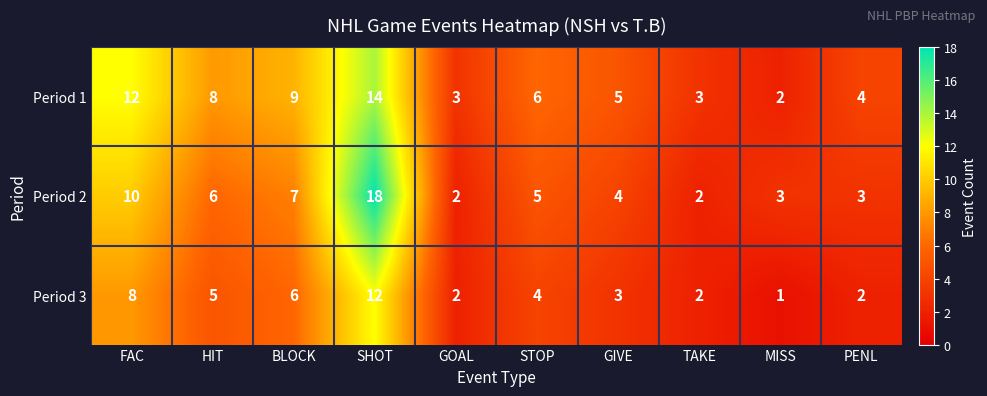

Reading left to right, what are all the values shown in this chart?

Period 1: FAC=12	HIT=8	BLOCK=9	SHOT=14	GOAL=3	STOP=6	GIVE=5	TAKE=3	MISS=2	PENL=4
Period 2: FAC=10	HIT=6	BLOCK=7	SHOT=18	GOAL=2	STOP=5	GIVE=4	TAKE=2	MISS=3	PENL=3
Period 3: FAC=8	HIT=5	BLOCK=6	SHOT=12	GOAL=2	STOP=4	GIVE=3	TAKE=2	MISS=1	PENL=2